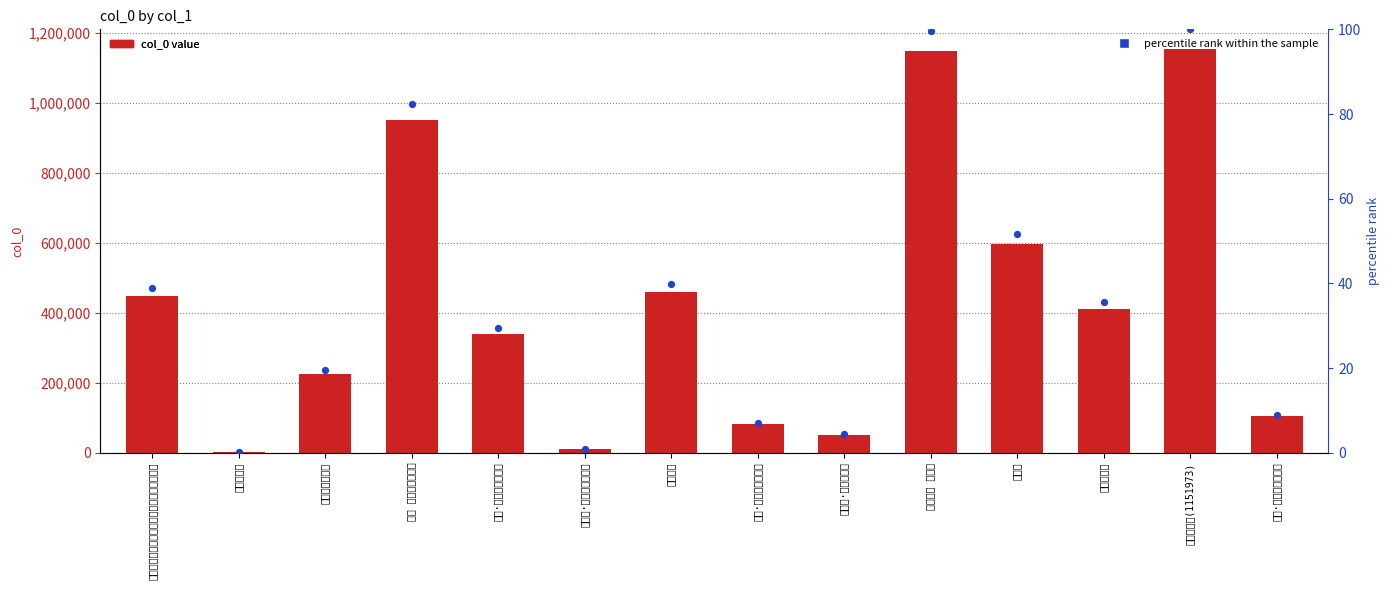

What are all the series names shown in the legend?

col_0, percentile rank within the sample